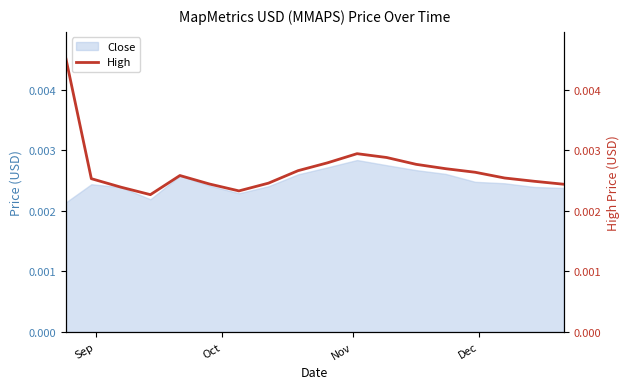

Which label corresponds to the smallest value in the chart?

Dec